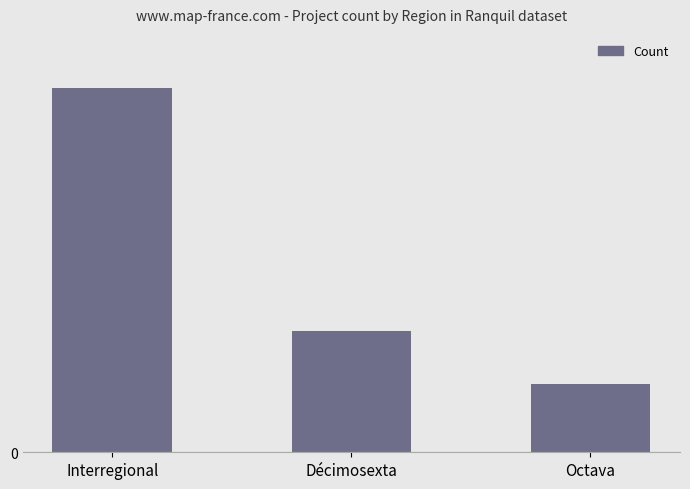

Does the chart contain any negative values?

No